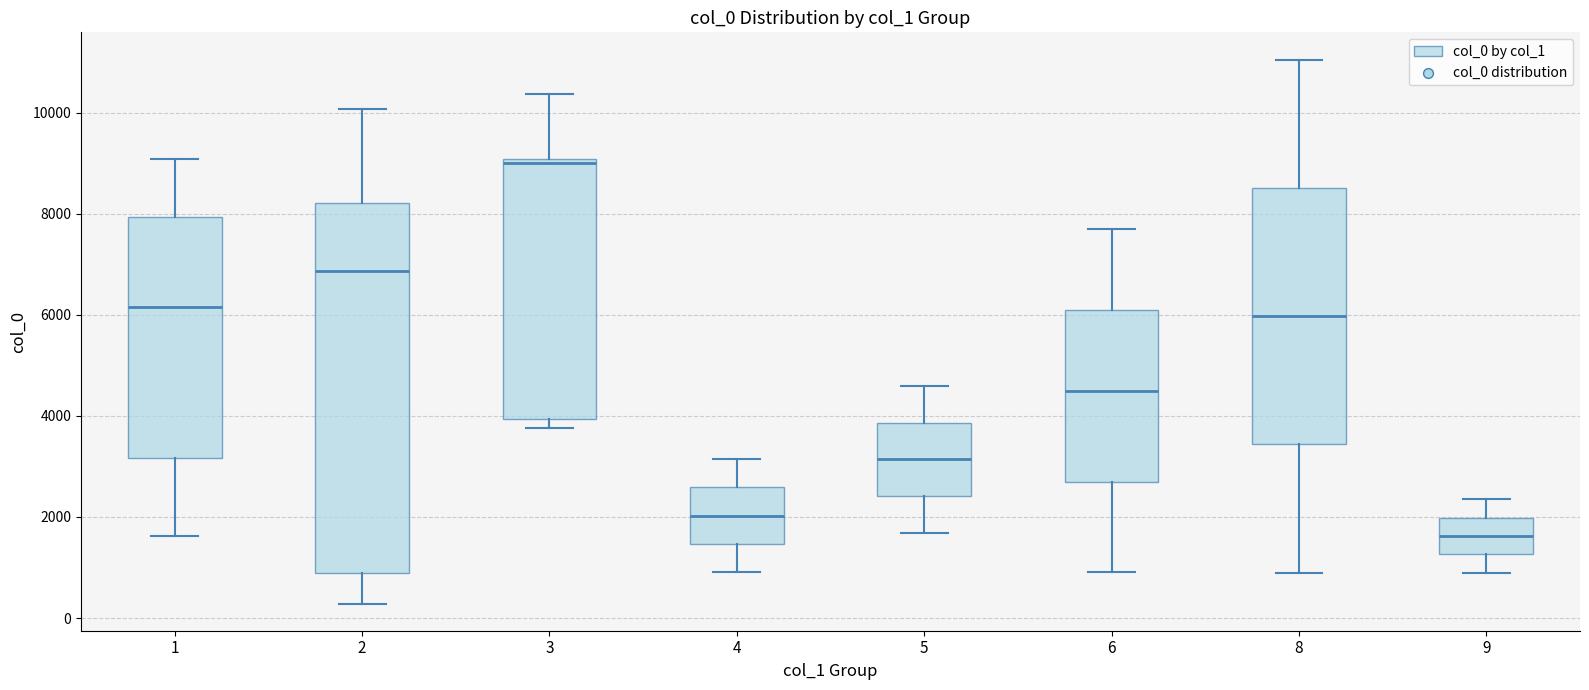

Where is the lower edge of the box at x = 5 on the y-axis? The values are not printed on the chart, so give them approximately, as read against the axis.

2400